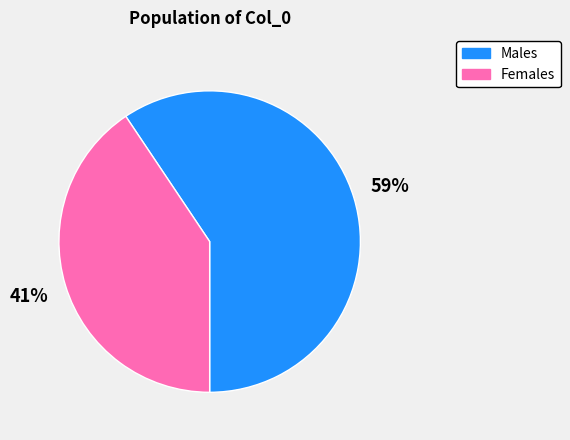

How many slices are in this pie chart?

2